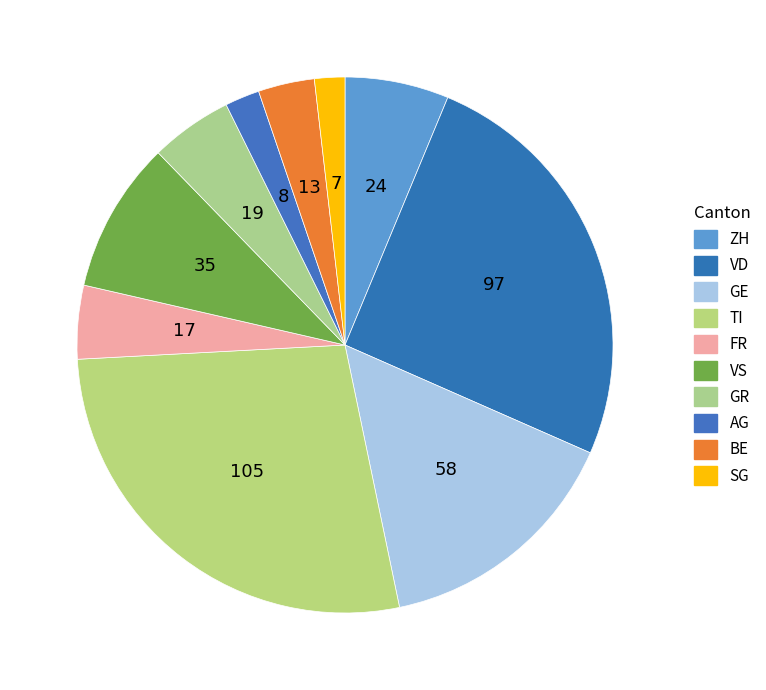

How many segments does this pie chart have?

10